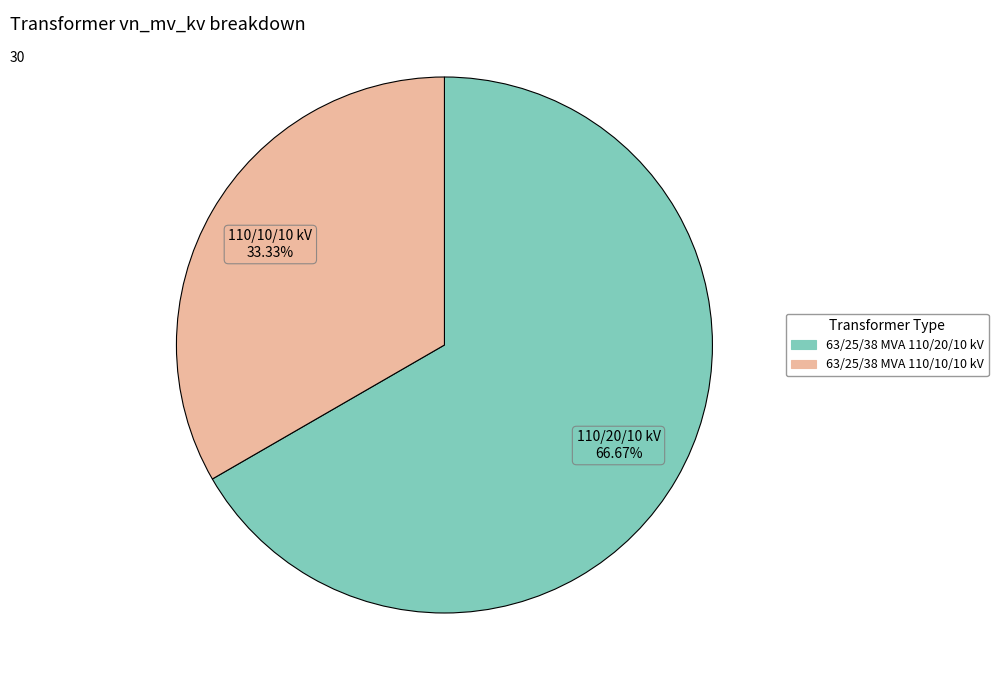

To the nearest percent, what portion does 63/25/38 MVA 110/10/10 kV represent?

33%